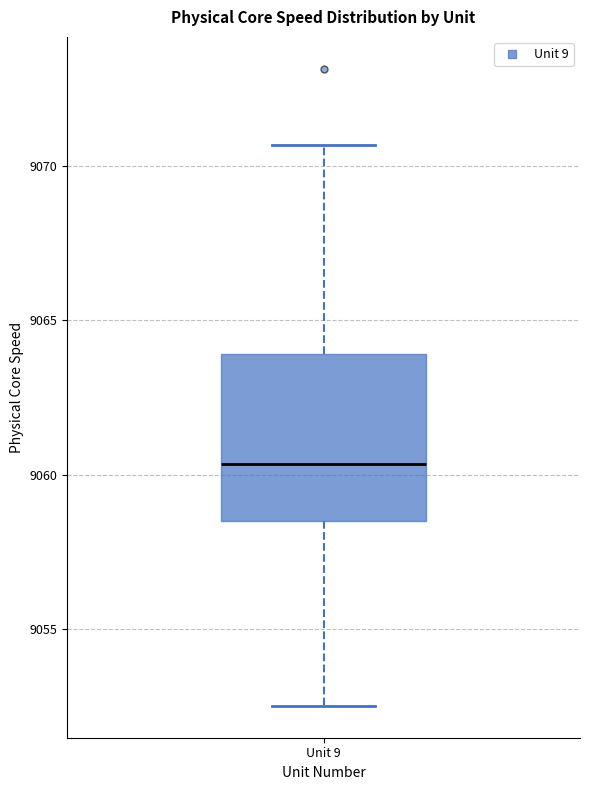

Read this box plot against the y-axis: the position of the median line, the range covered by the box, and the ends of both whiskers. The values are not printed on the chart, so give them approximately, as read against the axis.

median 9060.5, box 9058.5 to 9064.0, whiskers 9052.5 to 9070.5